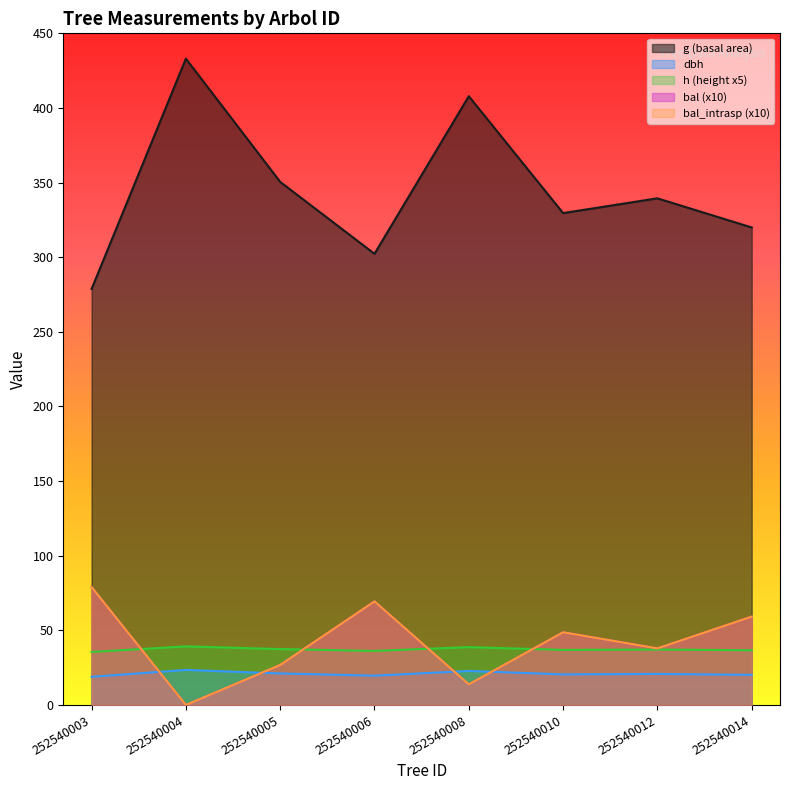

Reading left to right, list all the values displayed in this chart.

dbh: 18.8	23.5	21.1	19.6	22.8	20.5	20.8	20.2
h: 35.5	39.2	37.5	36.2	38.8	36.9	37.1	36.6
g: 278.7	433.0	350.5	302.3	407.9	329.6	339.4	319.9
bal: 79.0	0.0	26.8	69.4	13.8	48.7	37.9	59.2
bal_intrasp: 79.0	0.0	26.8	69.4	13.8	48.7	37.9	59.2